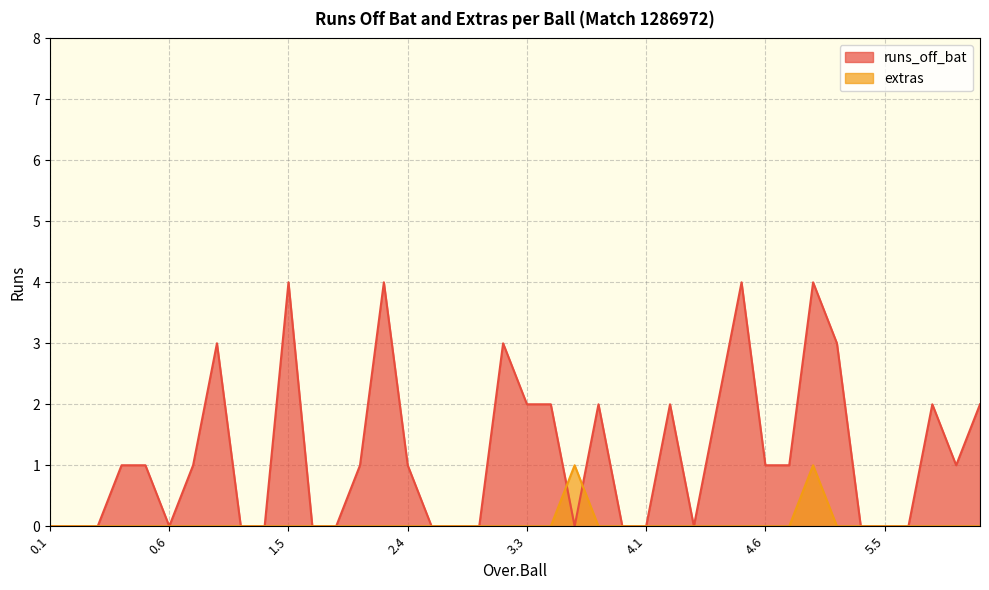

The extras series shows 0 at 2.2. True or false?

True